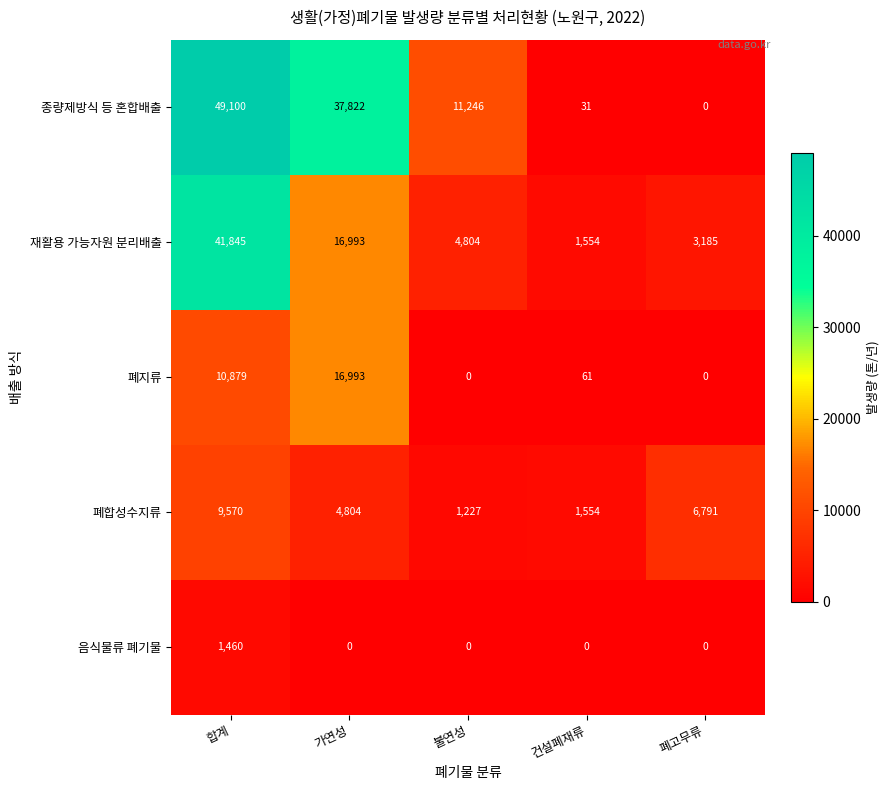

What is the difference between the second highest and second lowest values in the 종량제방식 등 혼합배출 series?

37791